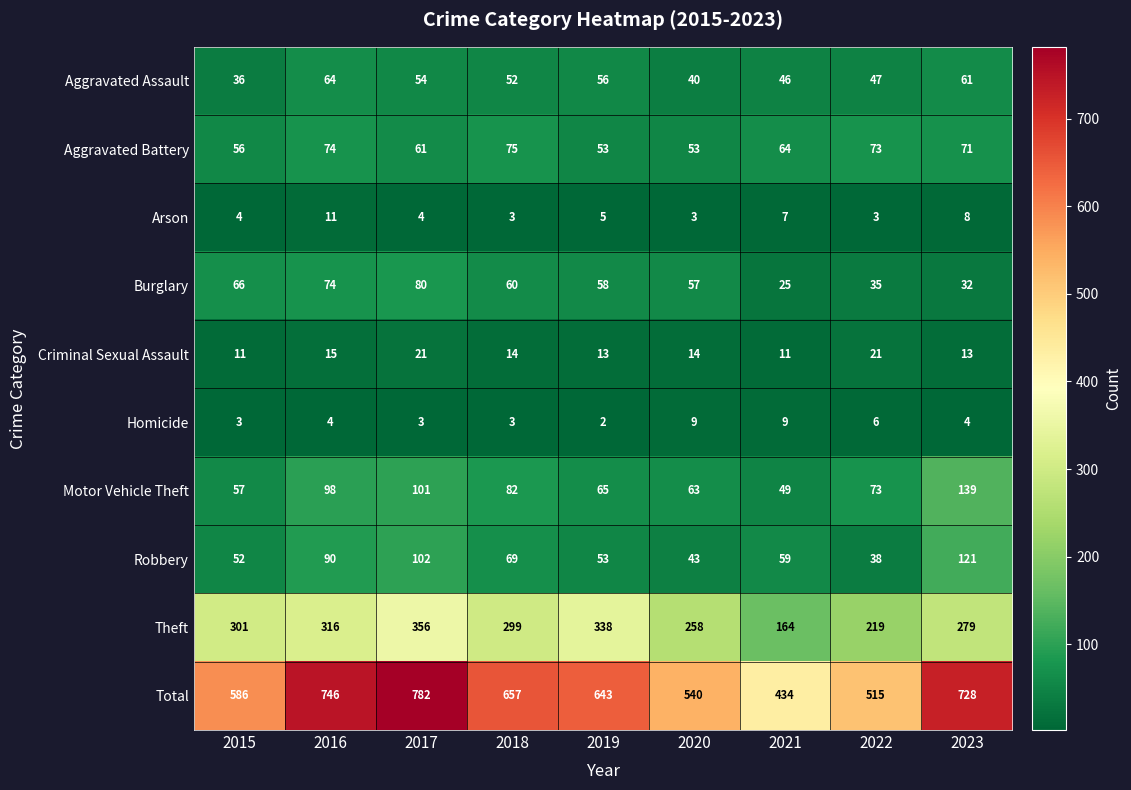

What is the average value of the Motor Vehicle Theft series?

81